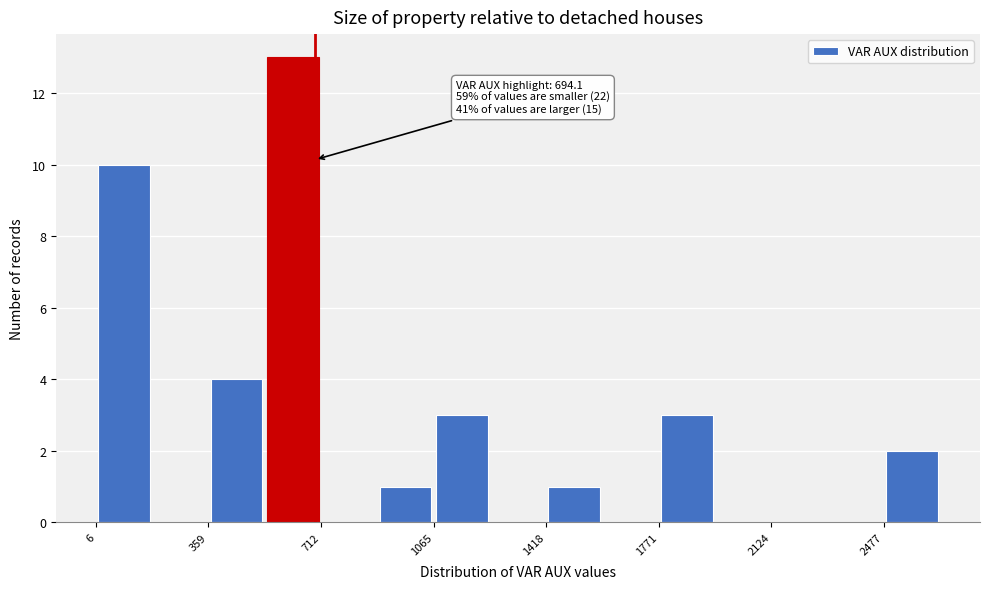

Read against the x-axis, roughly where is the centre of the tallest bar?

600